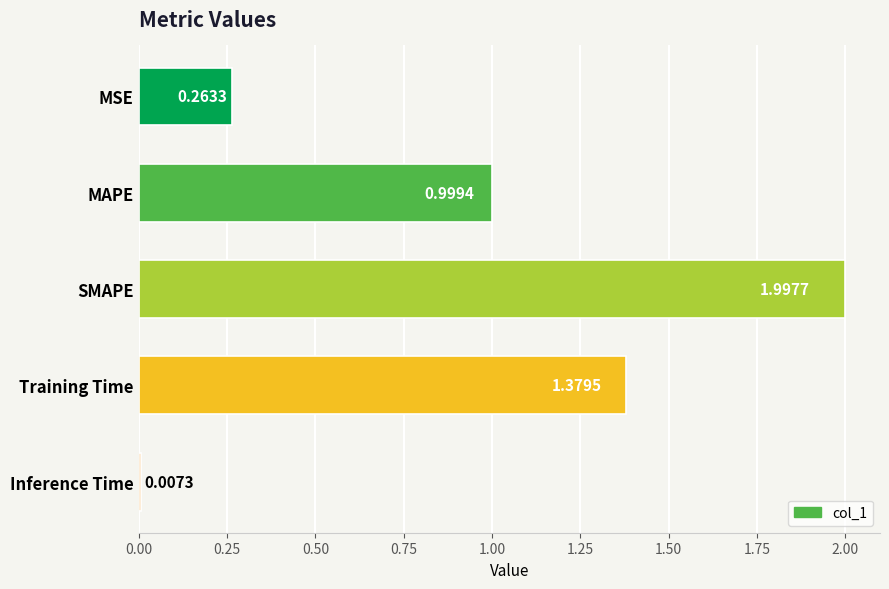

What is the average value?

0.9